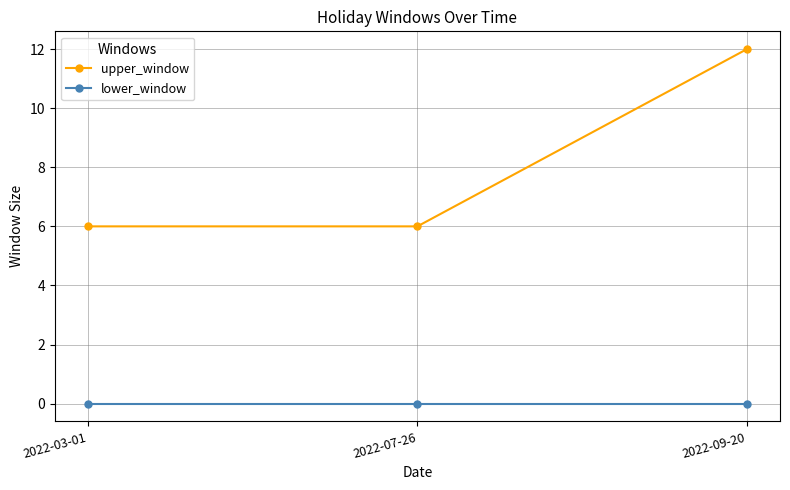

What is the maximum value for upper_window?

12